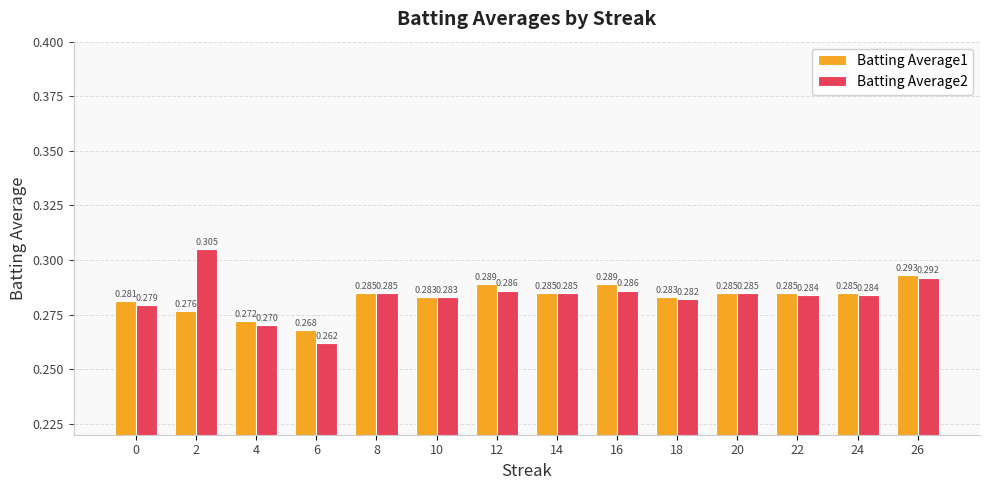

Read the Batting Average1 value at 20.

0.3